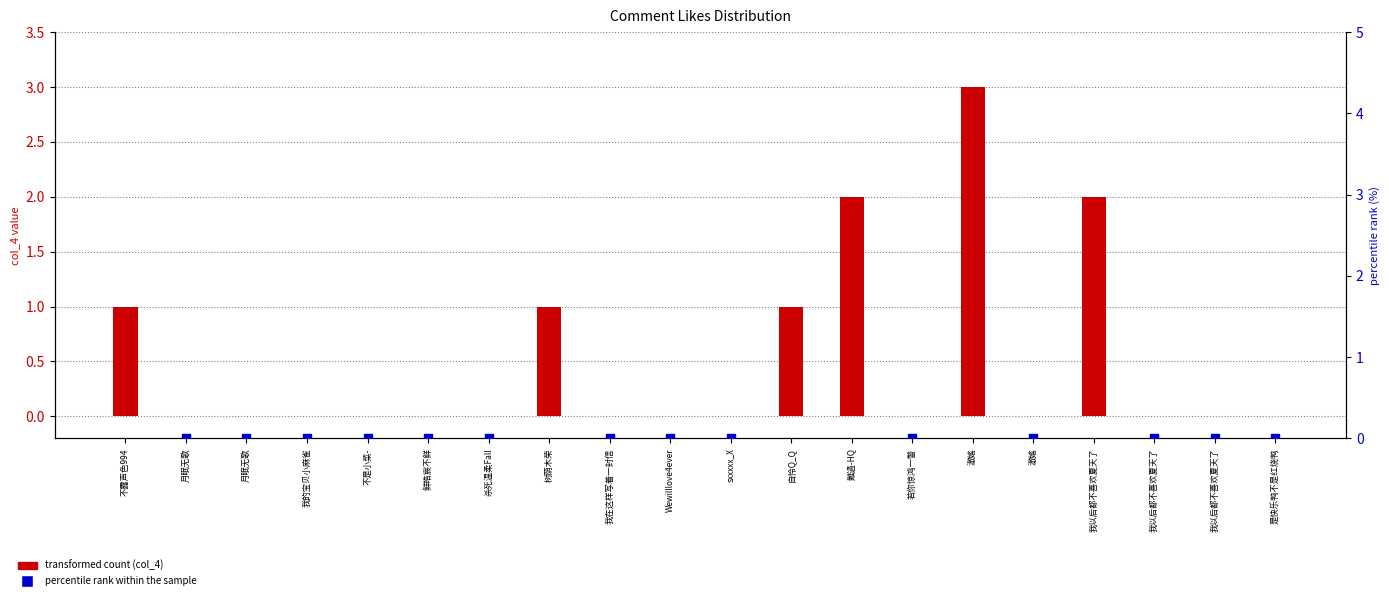

What are all the series names shown in the legend?

transformed count (col_4), percentile rank within the sample